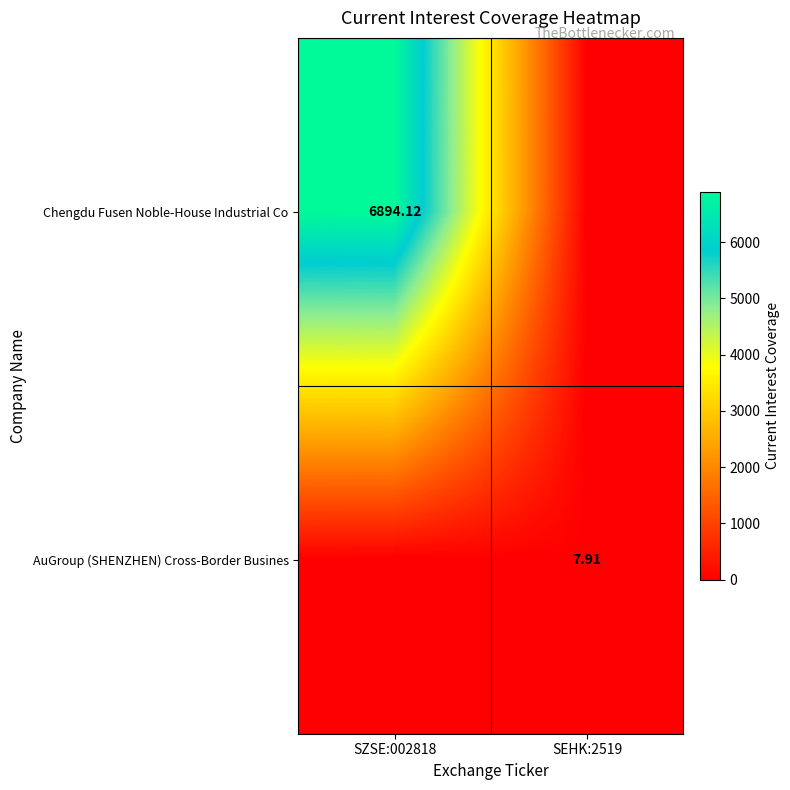

List the labels in order of AuGroup (SHENZHEN) Cross-Border Busines value, largest first.

SEHK:2519, SZSE:002818